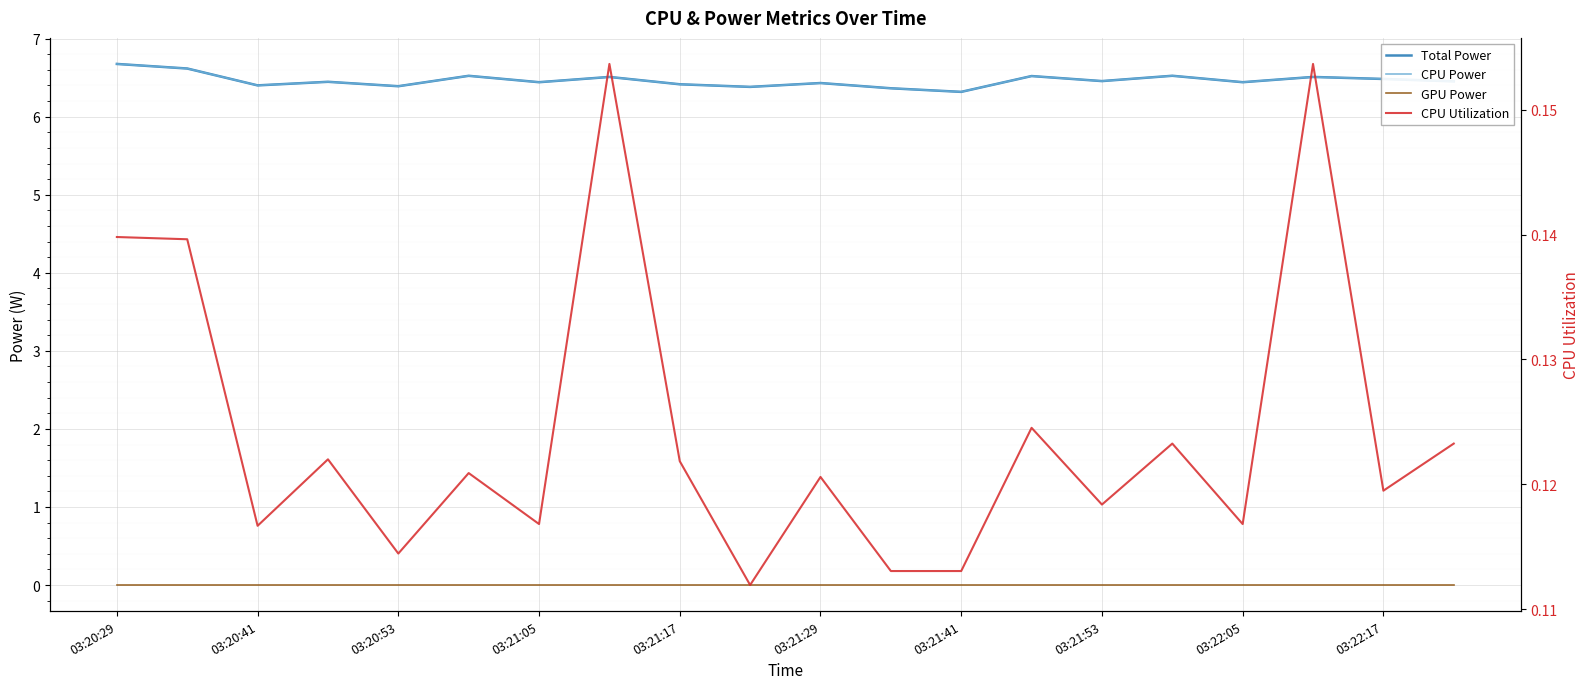

Which series has the largest range (max minus min)?

Total Power